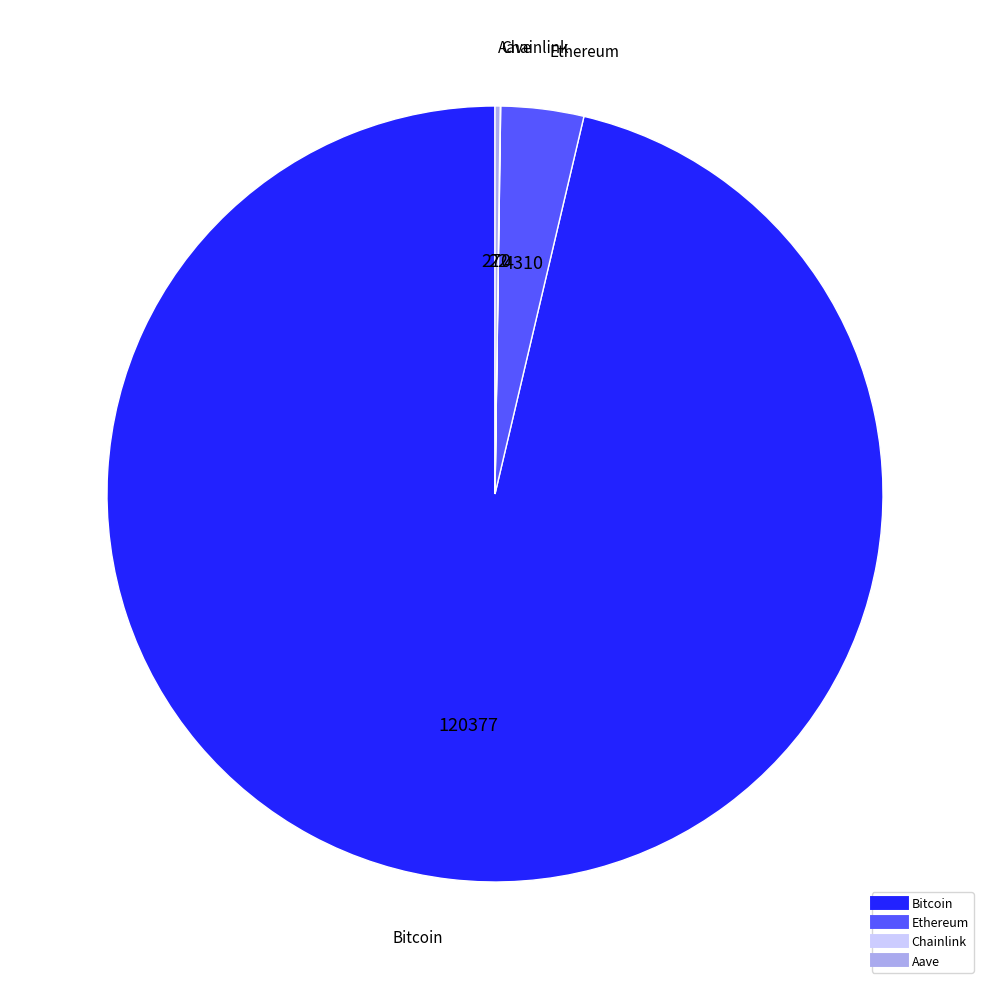

Between Ethereum and Bitcoin, which is larger?

Bitcoin